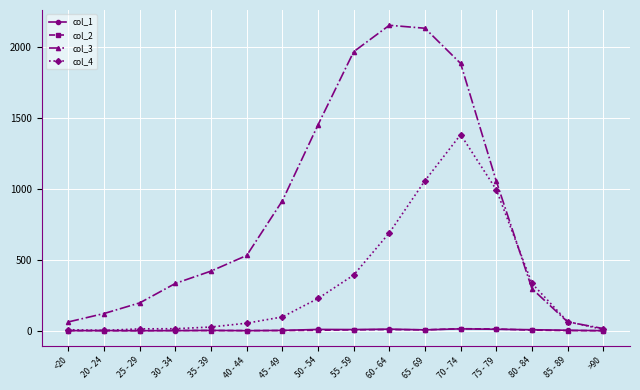

What value does the col_4 series have at 70 - 74?

1381